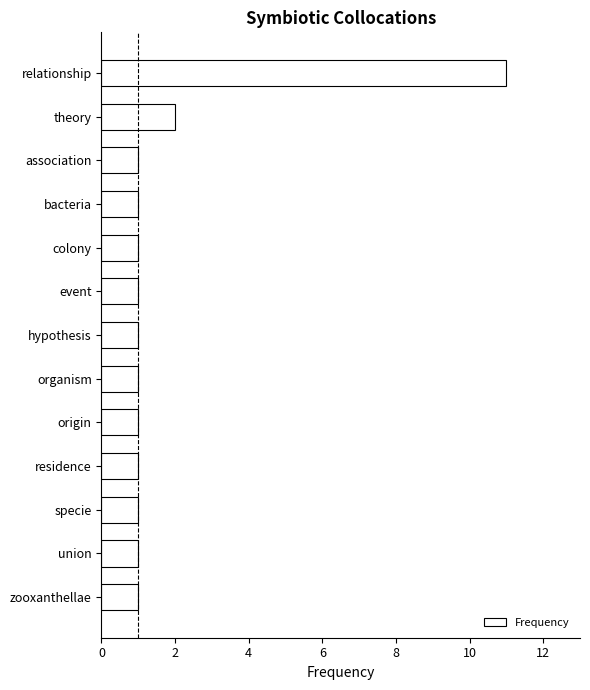

How many bars are there in total?

13